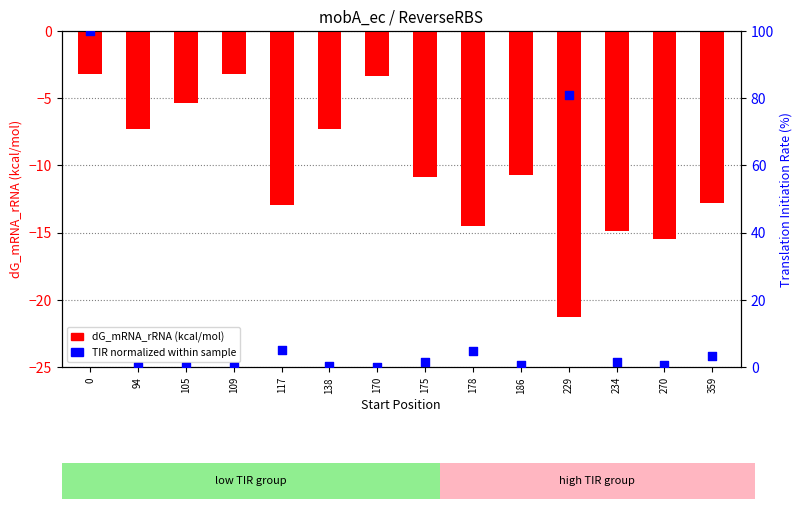

Which series has the widest spread of Y values?

TIR (normalized %)